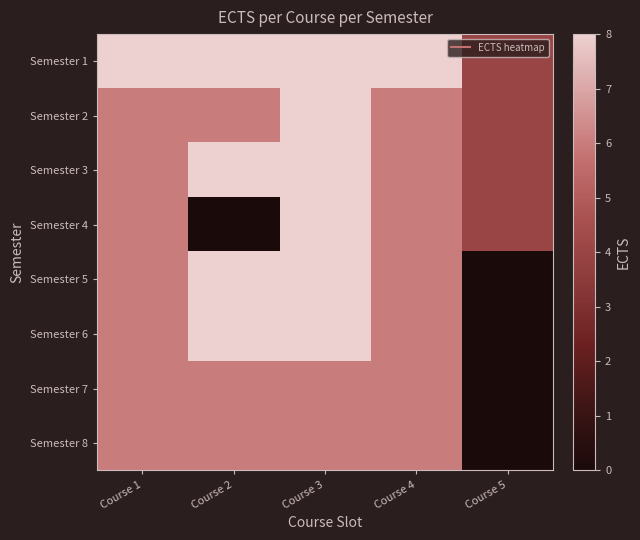

Reading left to right, transcribe all the data shown in this chart.

Semester 1: Course 1=8	Course 2=8	Course 3=8	Course 4=8	Course 5=4
Semester 2: Course 1=6	Course 2=6	Course 3=8	Course 4=6	Course 5=4
Semester 3: Course 1=6	Course 2=8	Course 3=8	Course 4=6	Course 5=4
Semester 4: Course 1=6	Course 2=0	Course 3=8	Course 4=6	Course 5=4
Semester 5: Course 1=6	Course 2=8	Course 3=8	Course 4=6	Course 5=0
Semester 6: Course 1=6	Course 2=8	Course 3=8	Course 4=6	Course 5=0
Semester 7: Course 1=6	Course 2=6	Course 3=6	Course 4=6	Course 5=0
Semester 8: Course 1=6	Course 2=6	Course 3=6	Course 4=6	Course 5=0